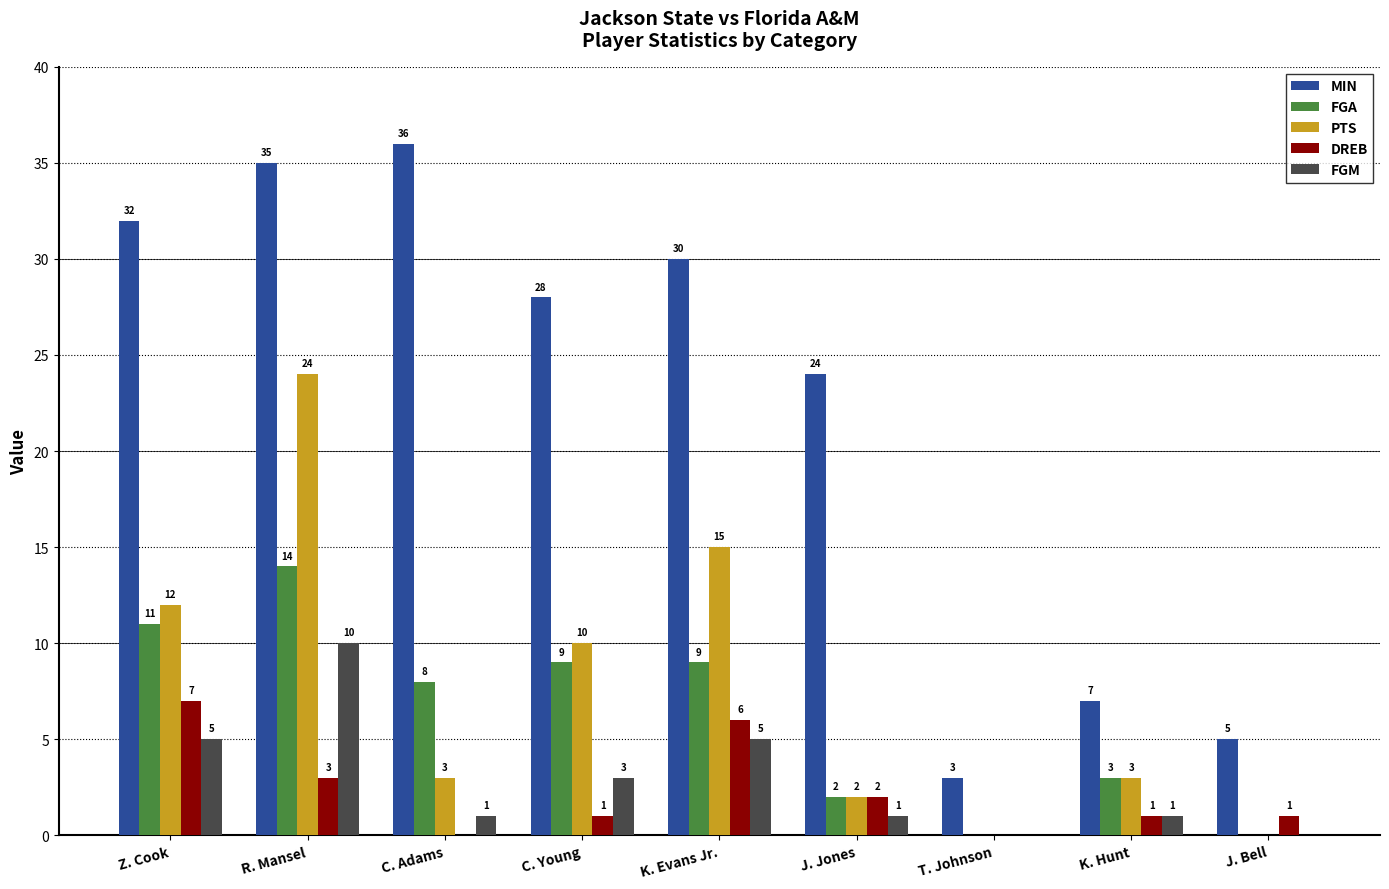

True or false: FGM has a value of 8 at K. Evans Jr..

False